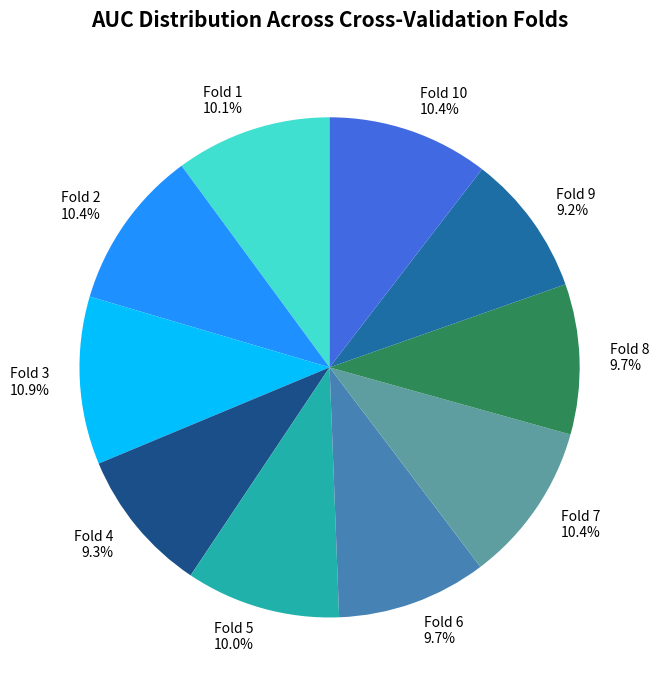

Do Fold 3 and Fold 4 together represent more than half of the pie?

No